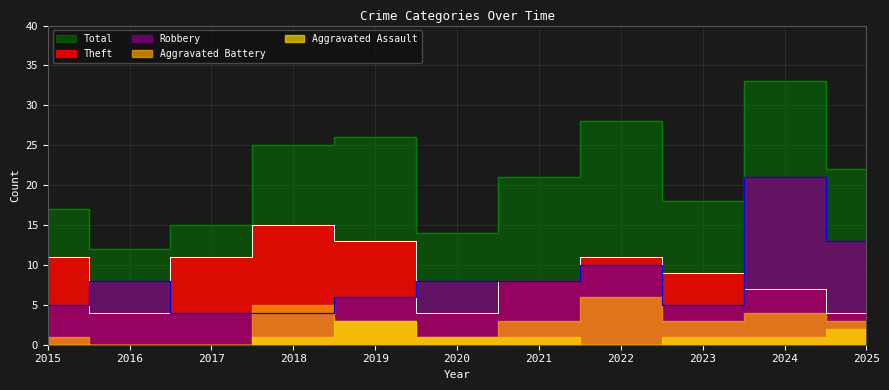

How many interior local valleys does the Total series have?

3